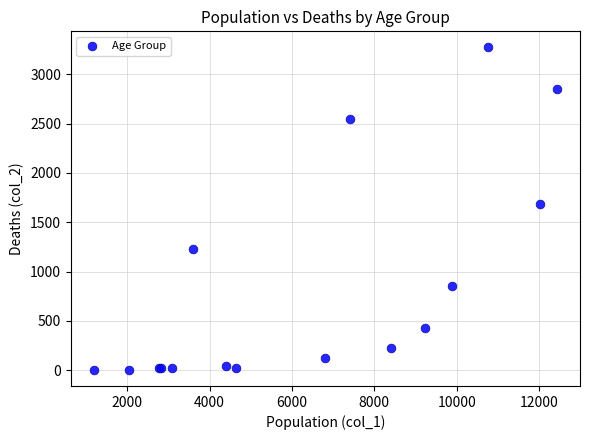

What Y value in the scatter plot is closest to 1638?

1690